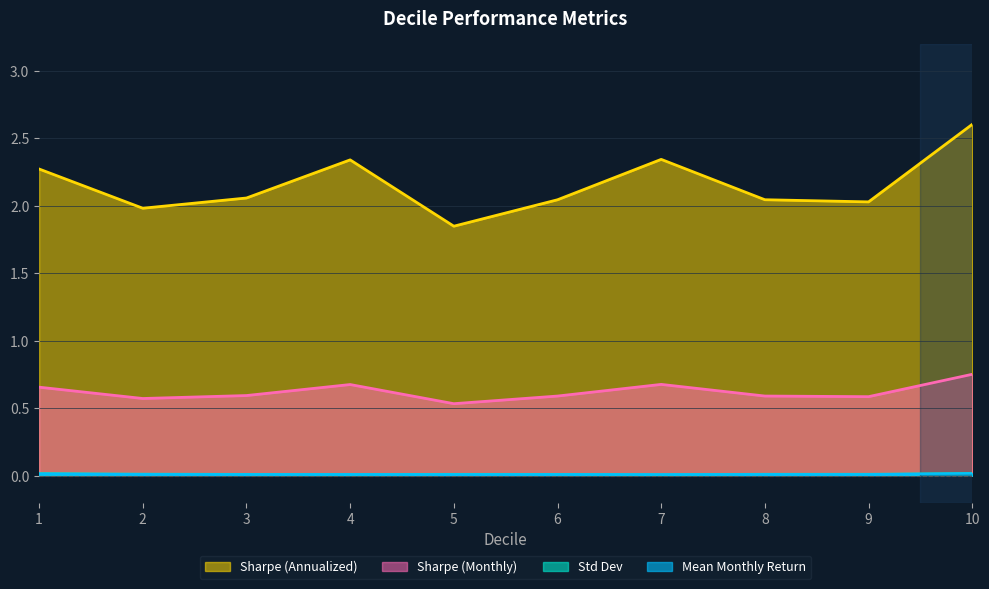

At which category is the sum across all series the highest?

10